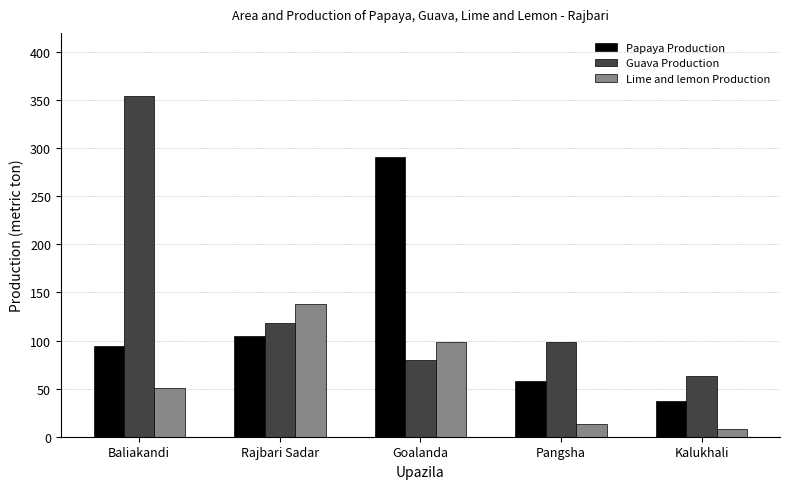

At which category is the sum across all series the highest?

Baliakandi